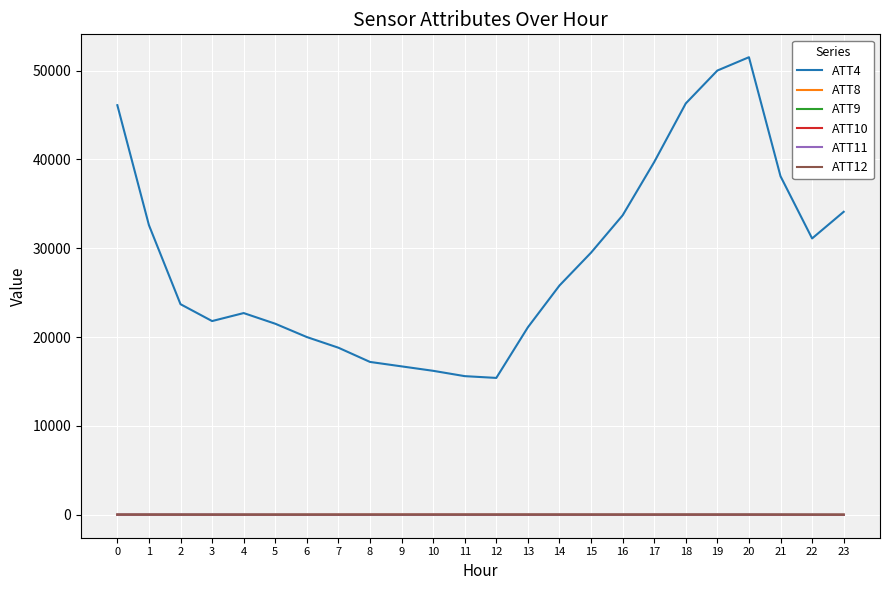

True or false: ATT9 and ATT4 cross at least once.

False